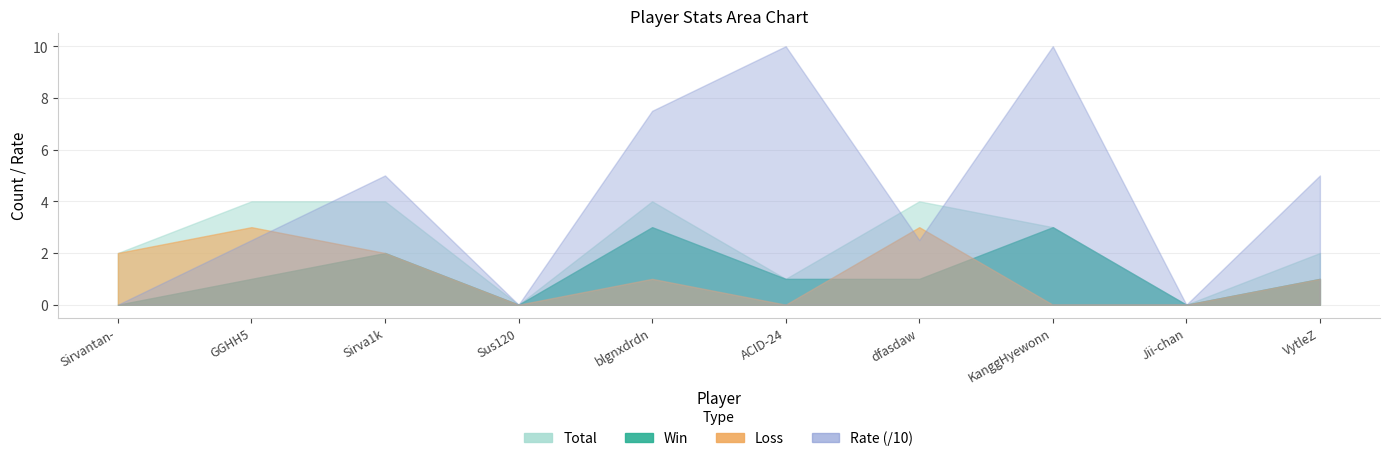

True or false: Loss and Win cross at least once.

True